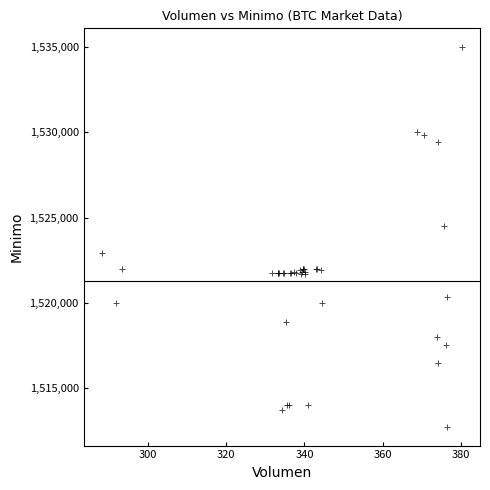

What Y value in the scatter plot is closest to 1523862?

1524513